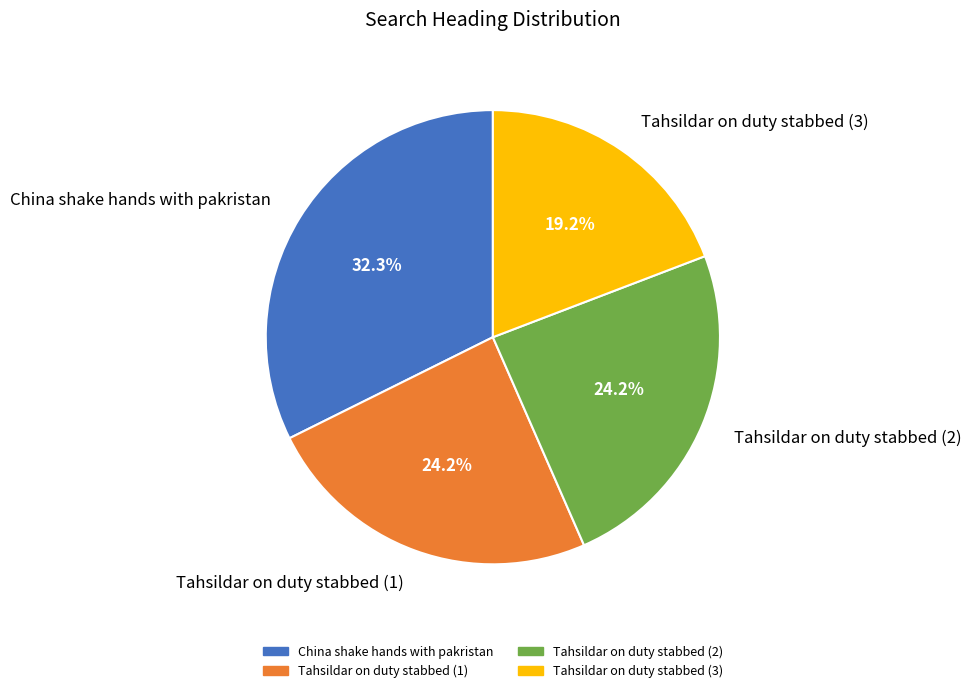

How many segments does this pie chart have?

4